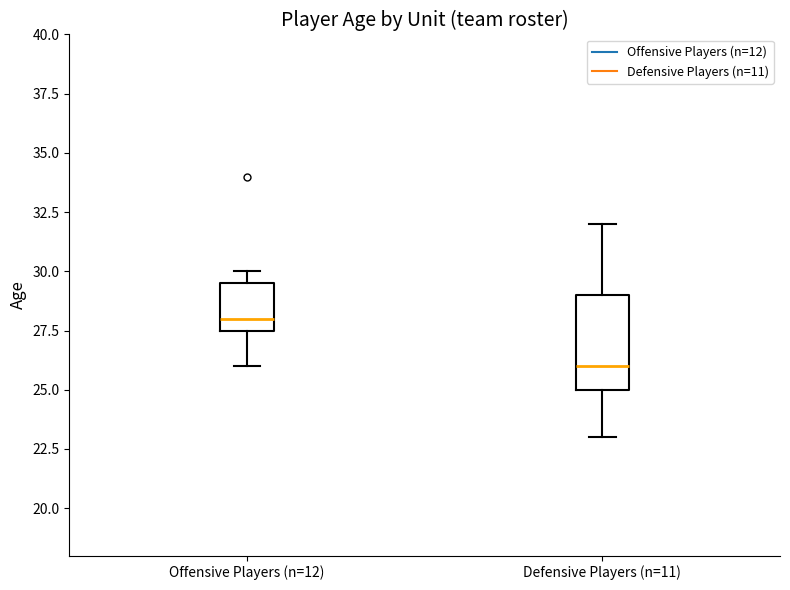

Reading left to right, read every box against the y-axis: the position of its median line, the range the box covers, and the ends of its whiskers. The values are not printed on the chart, so give them approximately, as read against the axis.

Offensive Players (n=12): median 28.0, box 27.5 to 29.5, whiskers 26.0 to 30.0
Defensive Players (n=11): median 26.0, box 25.0 to 29.0, whiskers 23.0 to 32.0